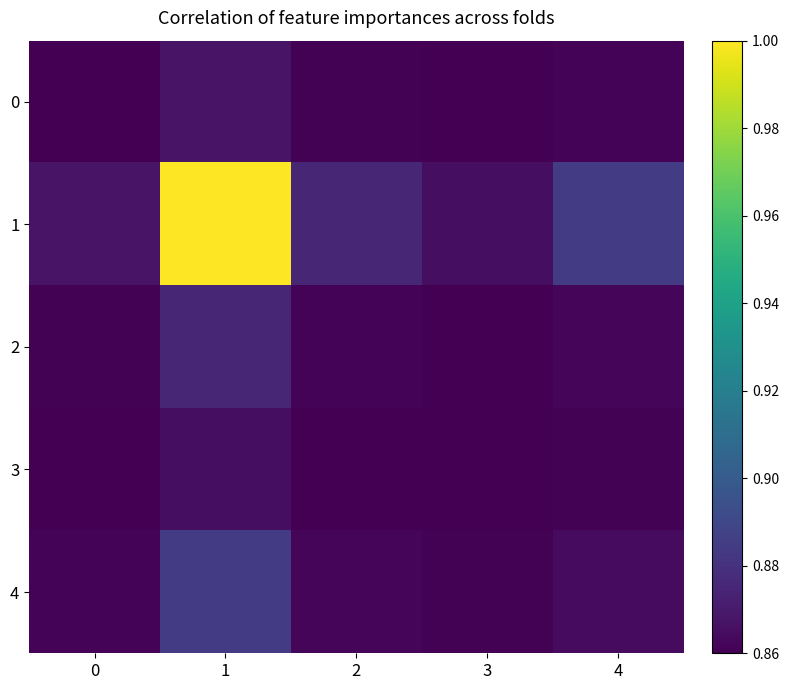

Rank the series at 0 from highest to lowest value.

1, 4, 2, 0, 3